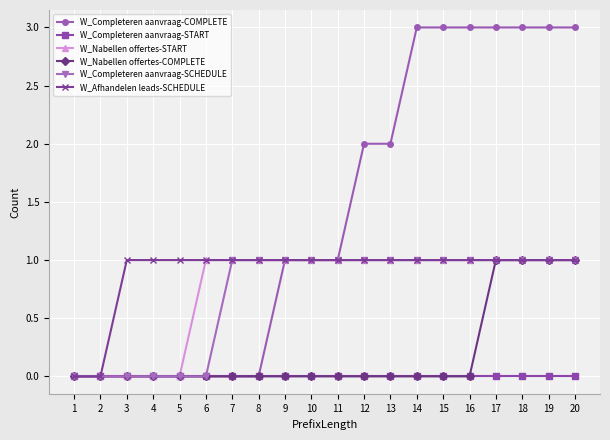

True or false: W_Nabellen offertes-START has a value of 0 at 3.

True